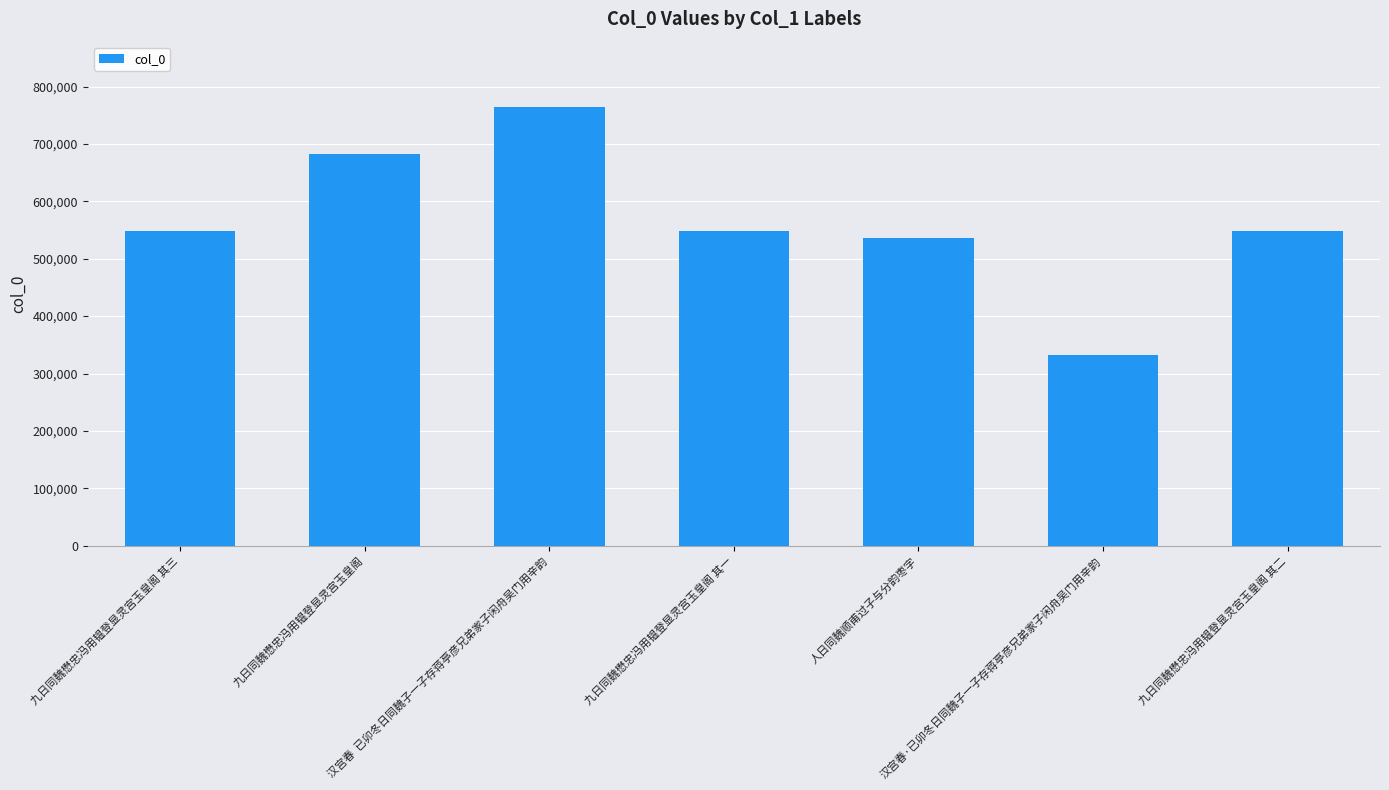

Between 汉宫春  已卯冬日同魏子一子存蒋亭彦兄弟家子闲舟吴门用辛韵 and 九日同魏懋忠冯用韫登显灵宫玉皇阁 其一, which is larger?

汉宫春  已卯冬日同魏子一子存蒋亭彦兄弟家子闲舟吴门用辛韵